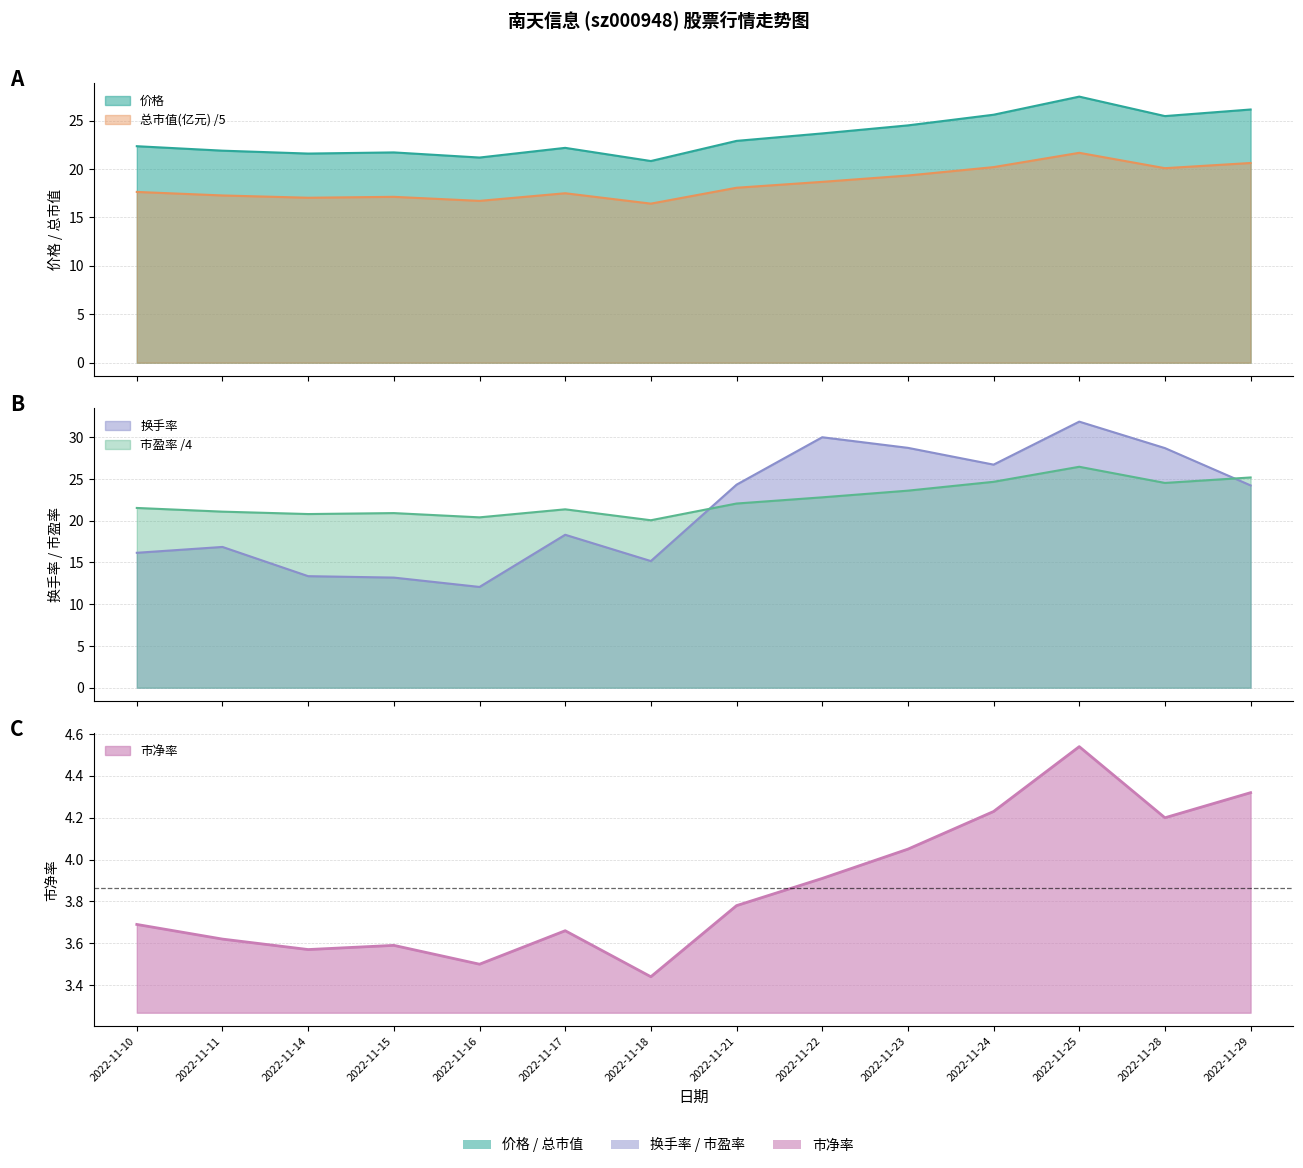

How many lines are shown in the chart?

5